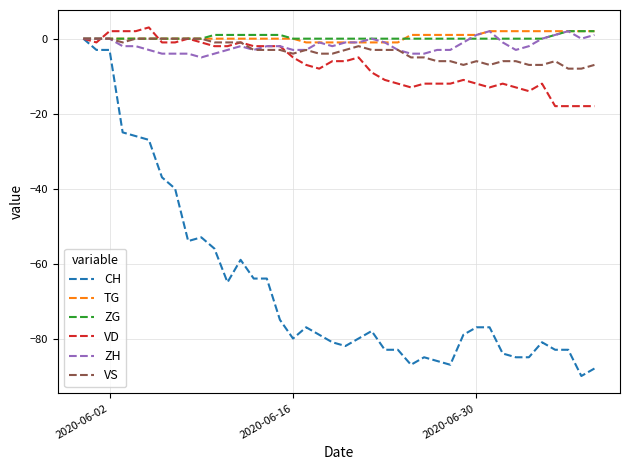

What is the lowest value of the VS series?

-8